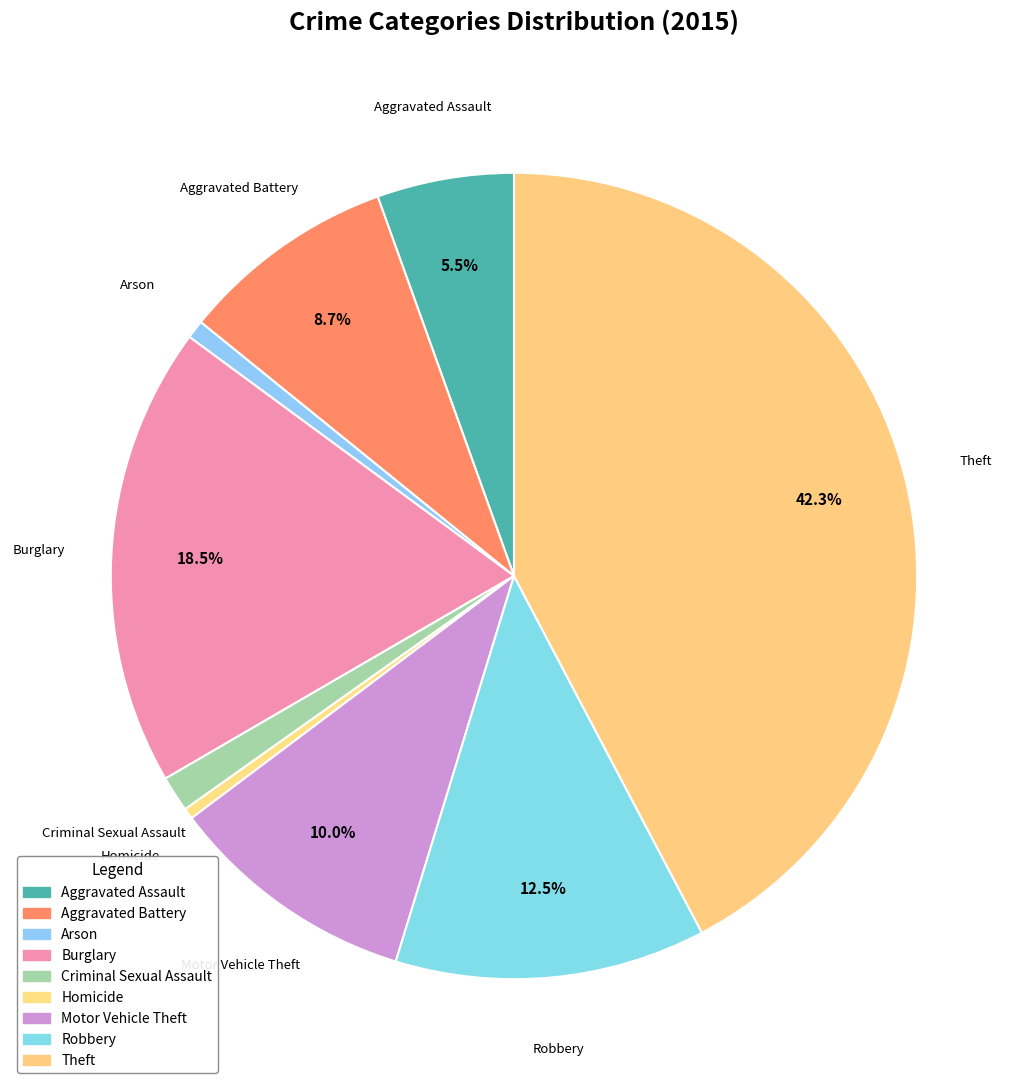

What is the total percentage of Theft and Burglary?

60.8%